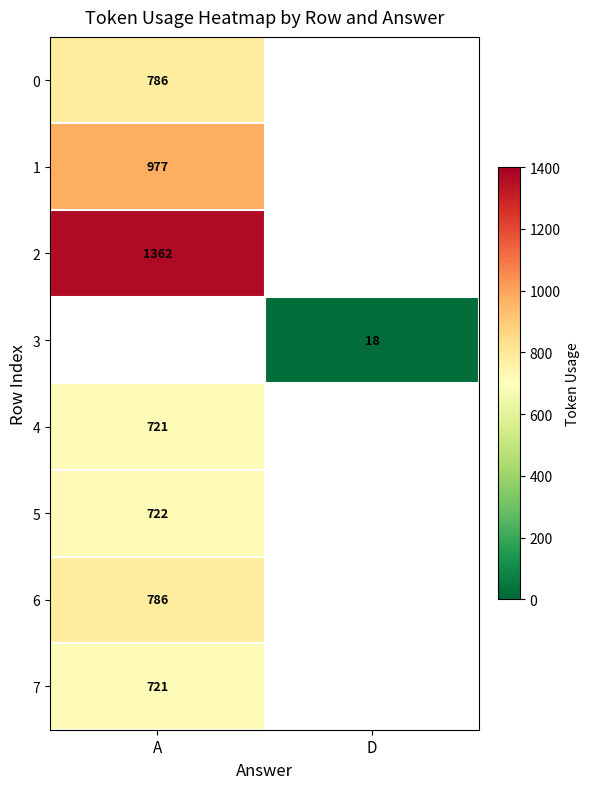

Is it true that 7 equals 721 at A?

True